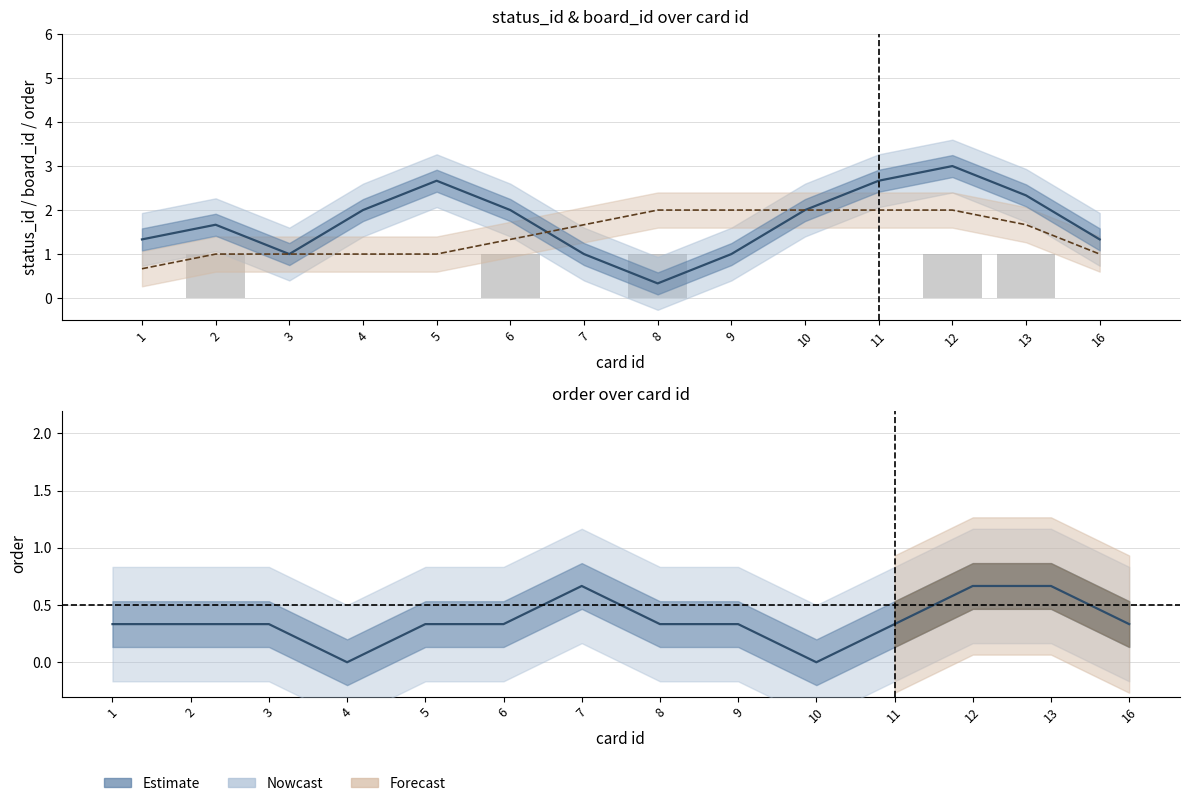

What is the total value across all series at 1?

2.3